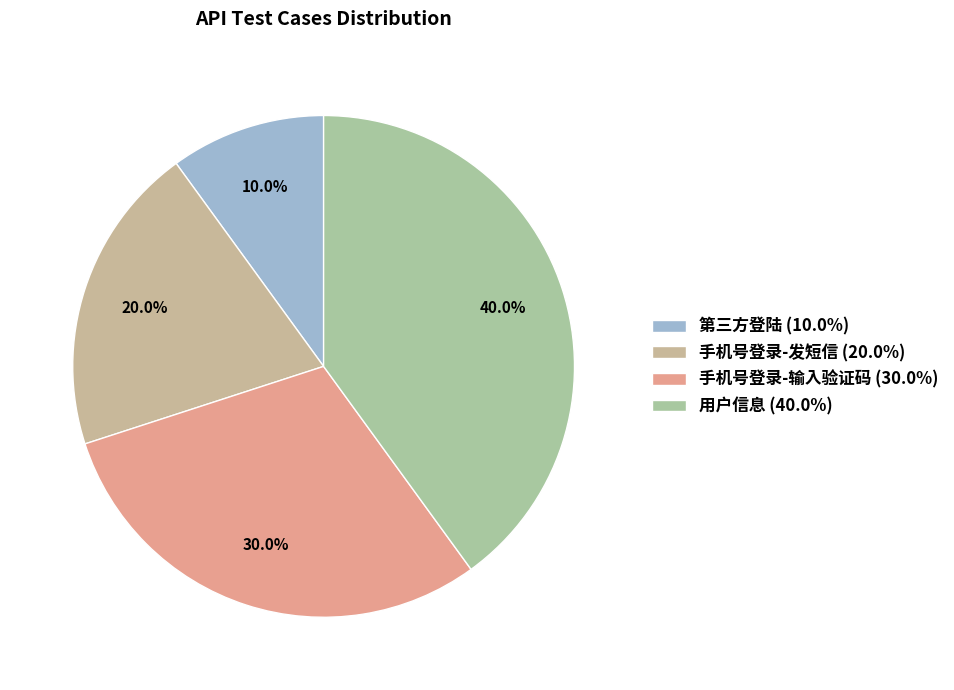

Is the sum of 手机号登录-发短信 and 第三方登陆 greater than half?

No